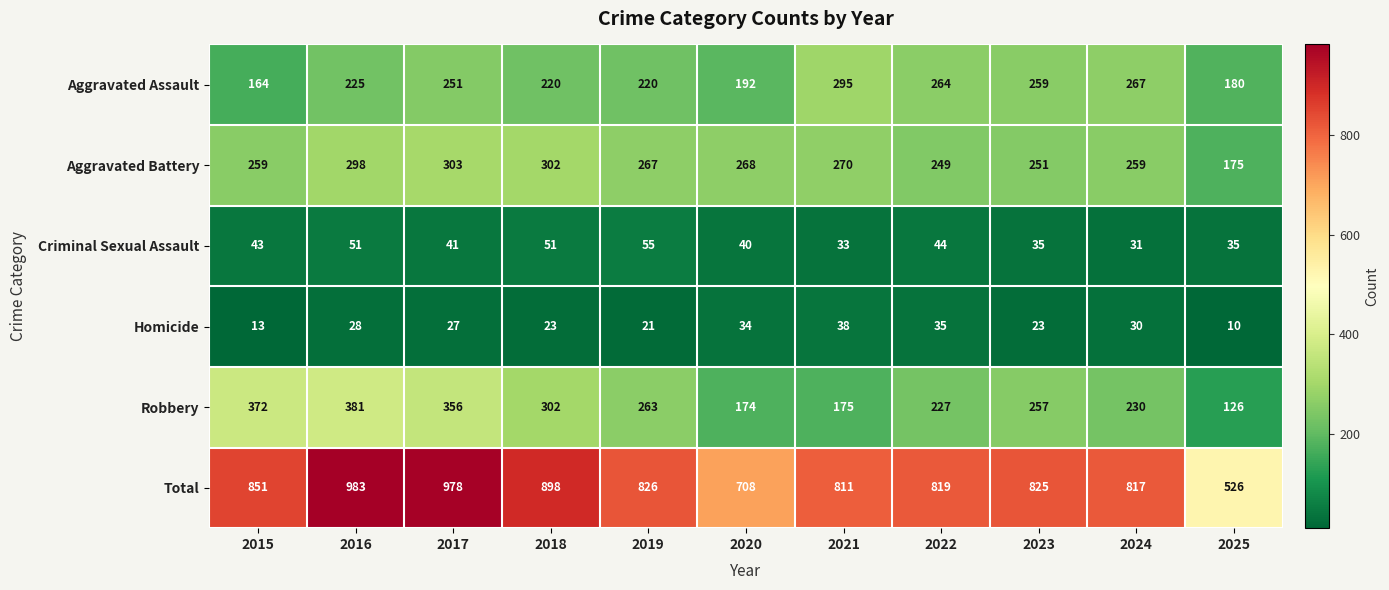

The Robbery series shows 126 at 2025. True or false?

True